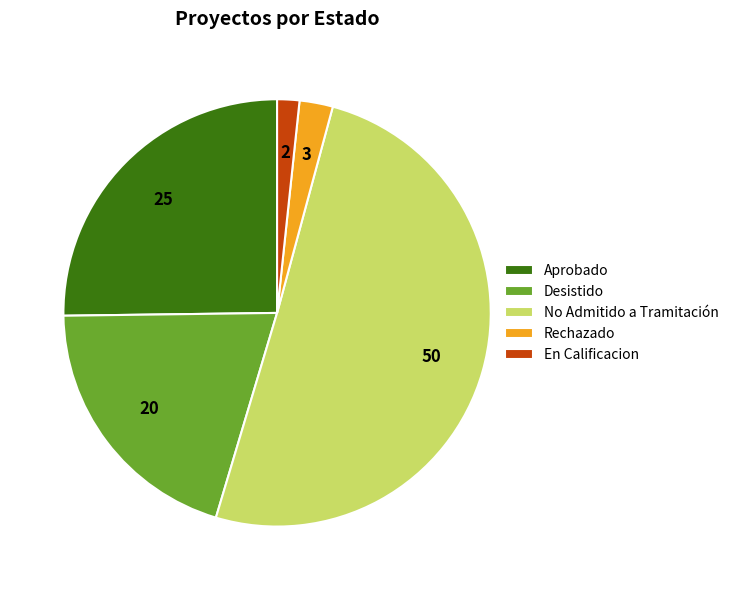

What is the majority slice?

No Admitido a Tramitación